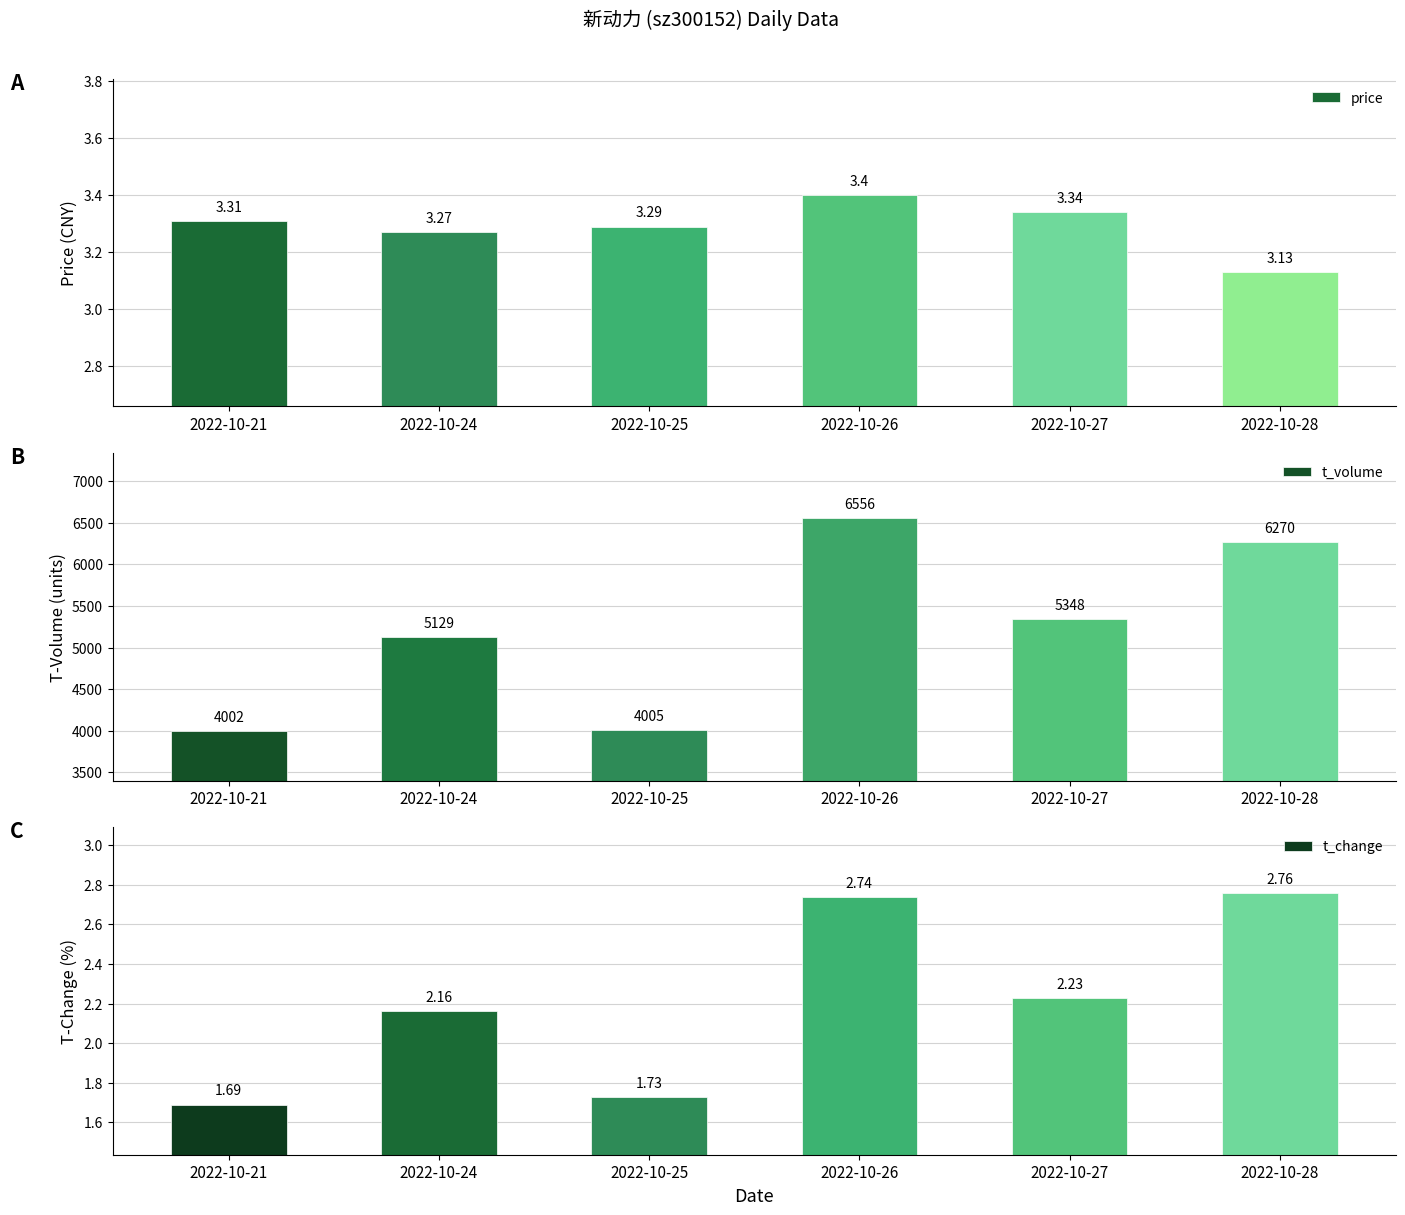

Does the chart contain any negative values?

No